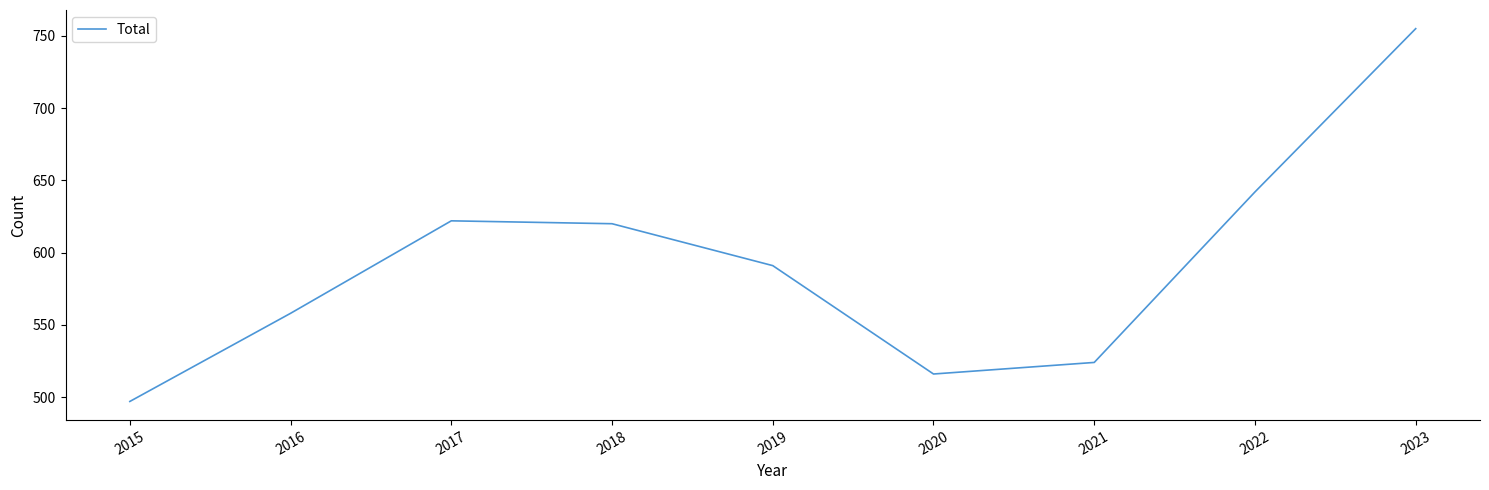

Is it true that the value at 2019 is 327?

False